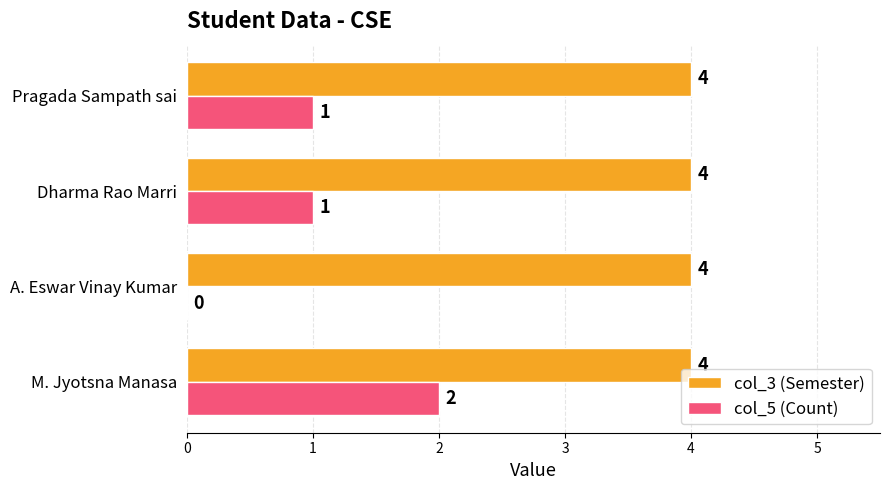

At which label does col_5 (Count) reach its peak?

M. Jyotsna Manasa